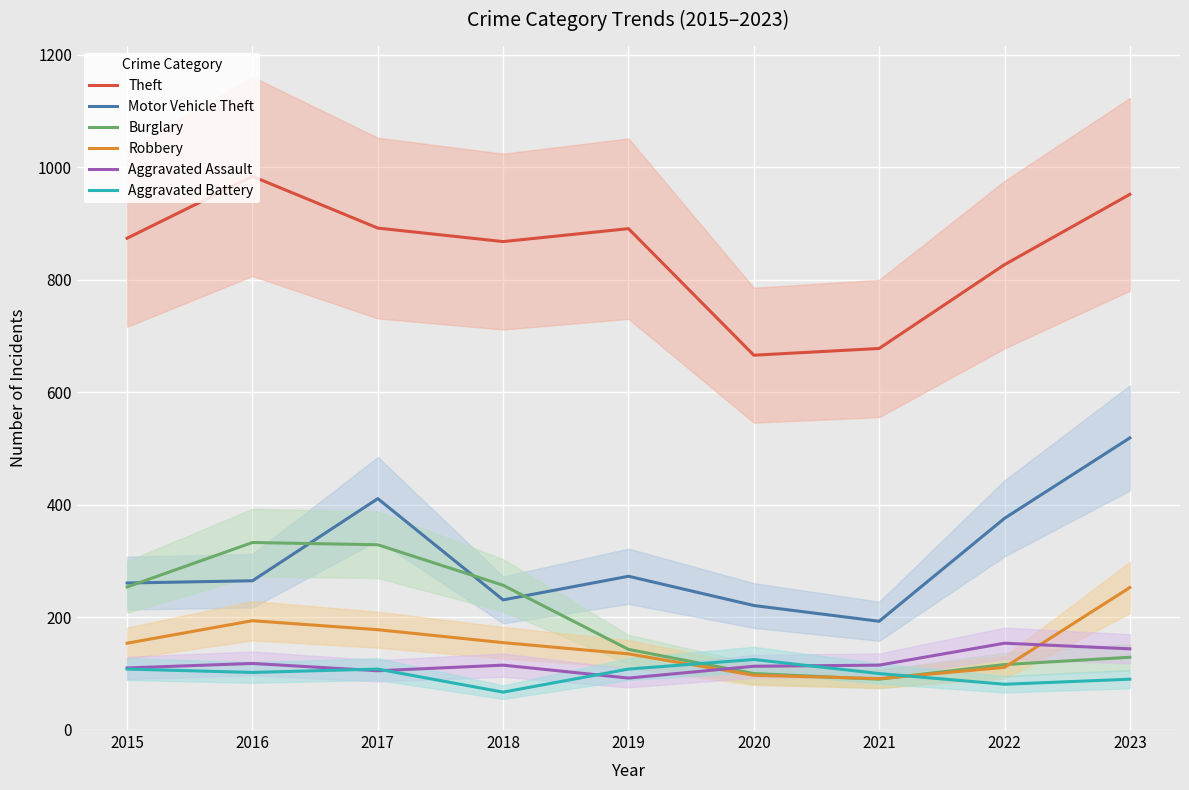

At which category is the sum across all series the highest?

2023